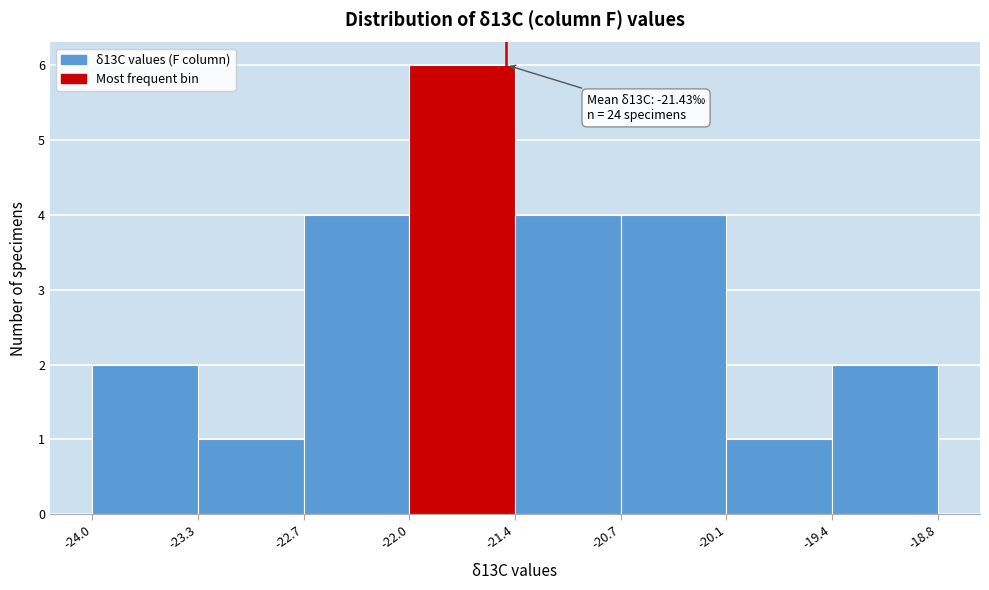

Which range on the x-axis has the tallest bar?

-22.0 to -21.4